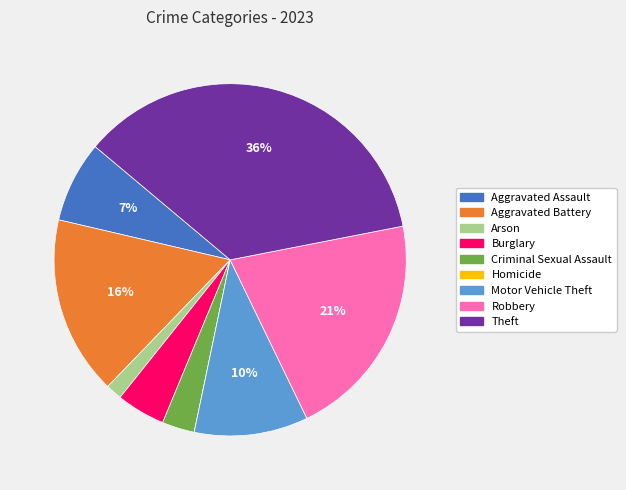

True or false: Aggravated Battery accounts for 16% of the total.

True